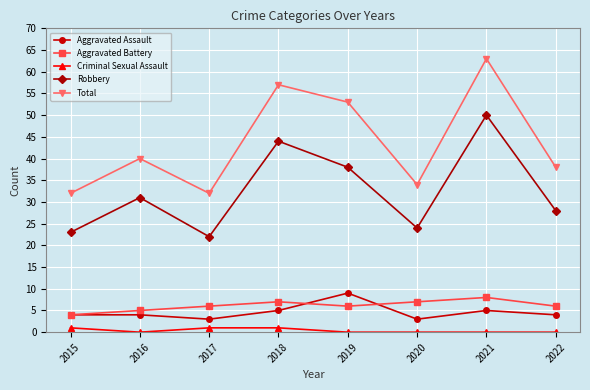

The value of Aggravated Assault at 2018 is 2. True or false?

False